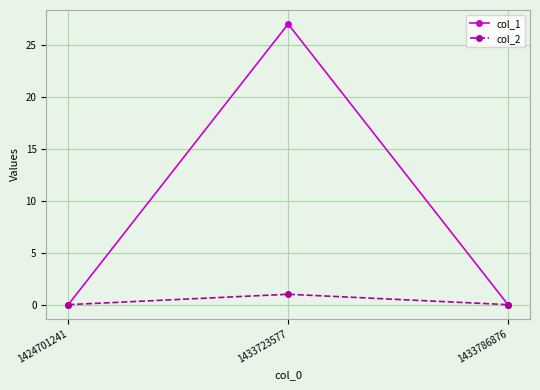

Is it true that col_2 equals 0 at 1433786876?

True